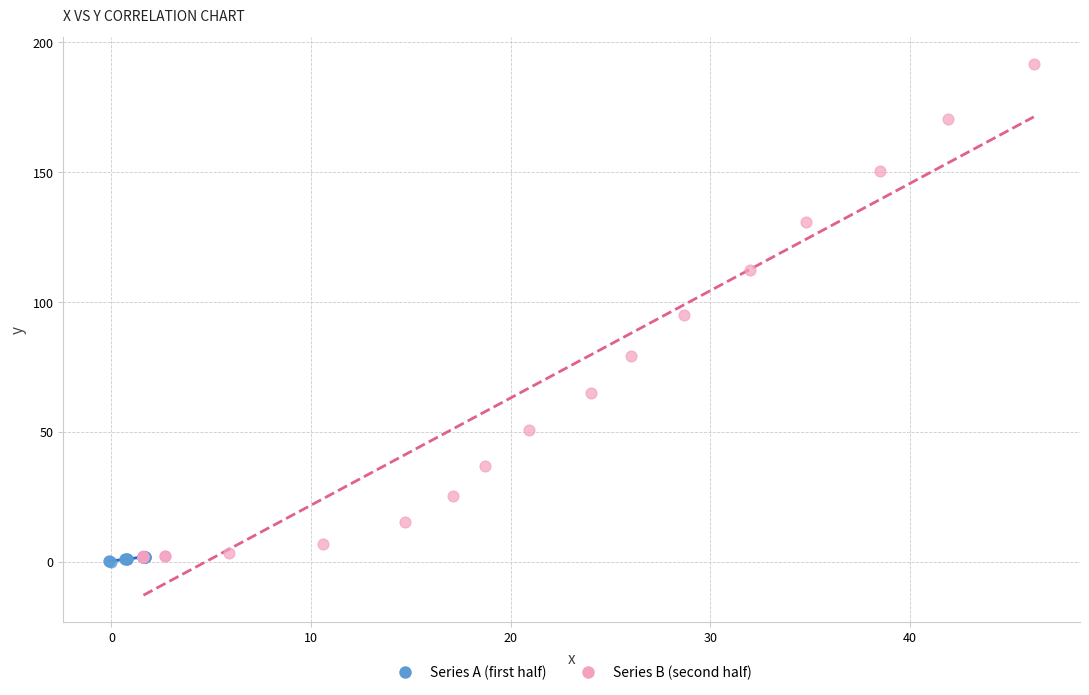

Which series has the widest spread of Y values?

Series B (second half)